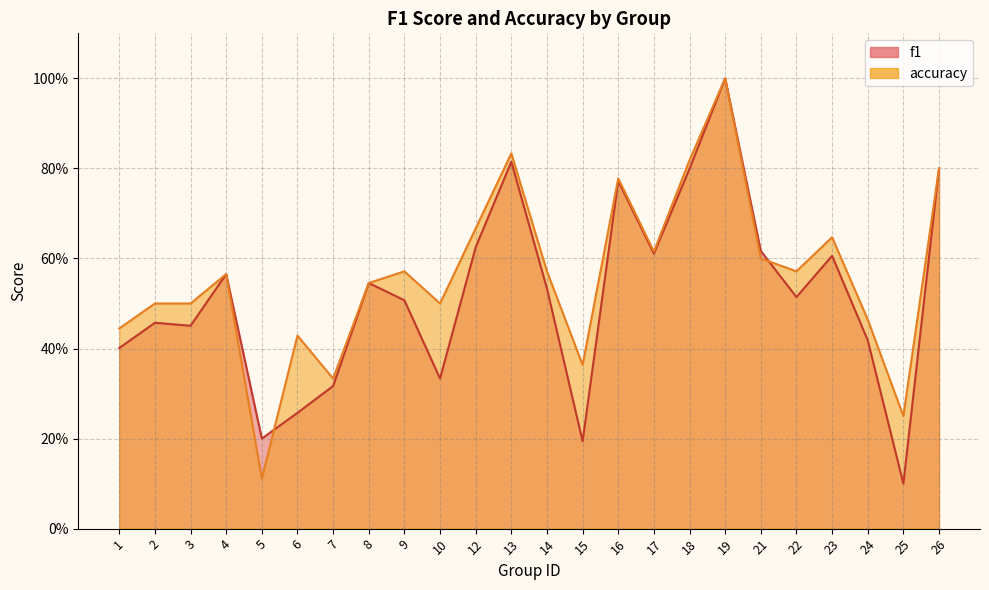

The f1 series shows 0.6 at 23. True or false?

True